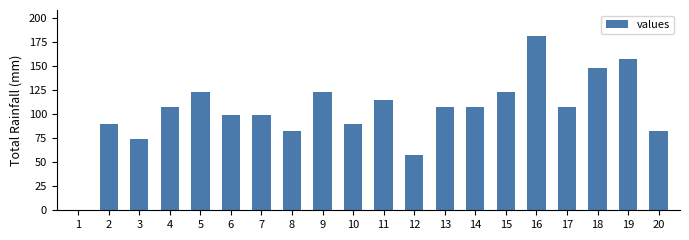

True or false: the data shows 123 at 9.

True